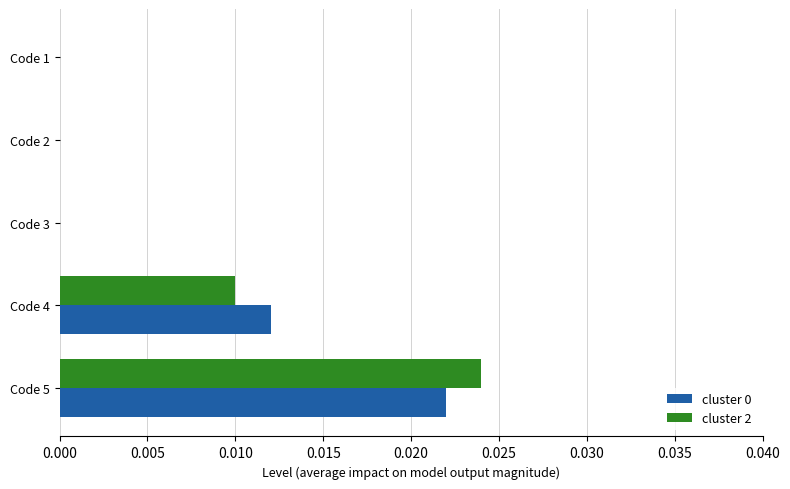

At which category does the chart reach its peak across all series?

Code 5